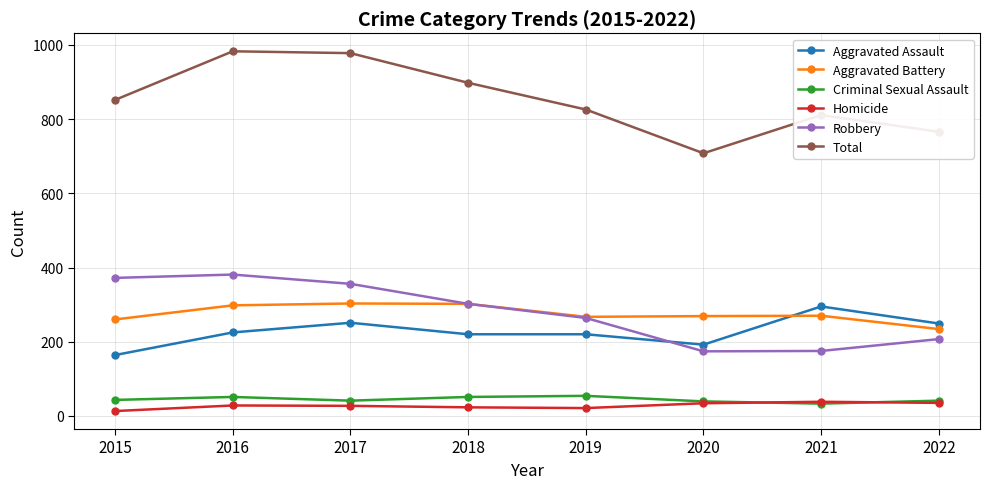

At which category does Robbery reach its first local peak?

2016